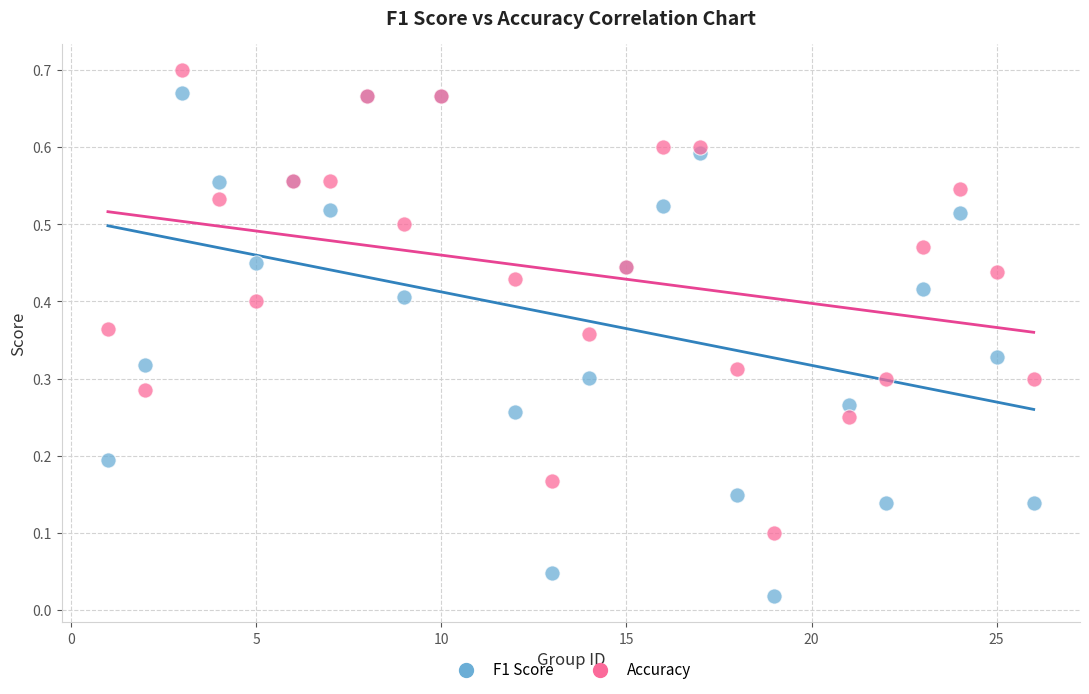

Which series has the largest Y range (max minus min)?

F1 Score